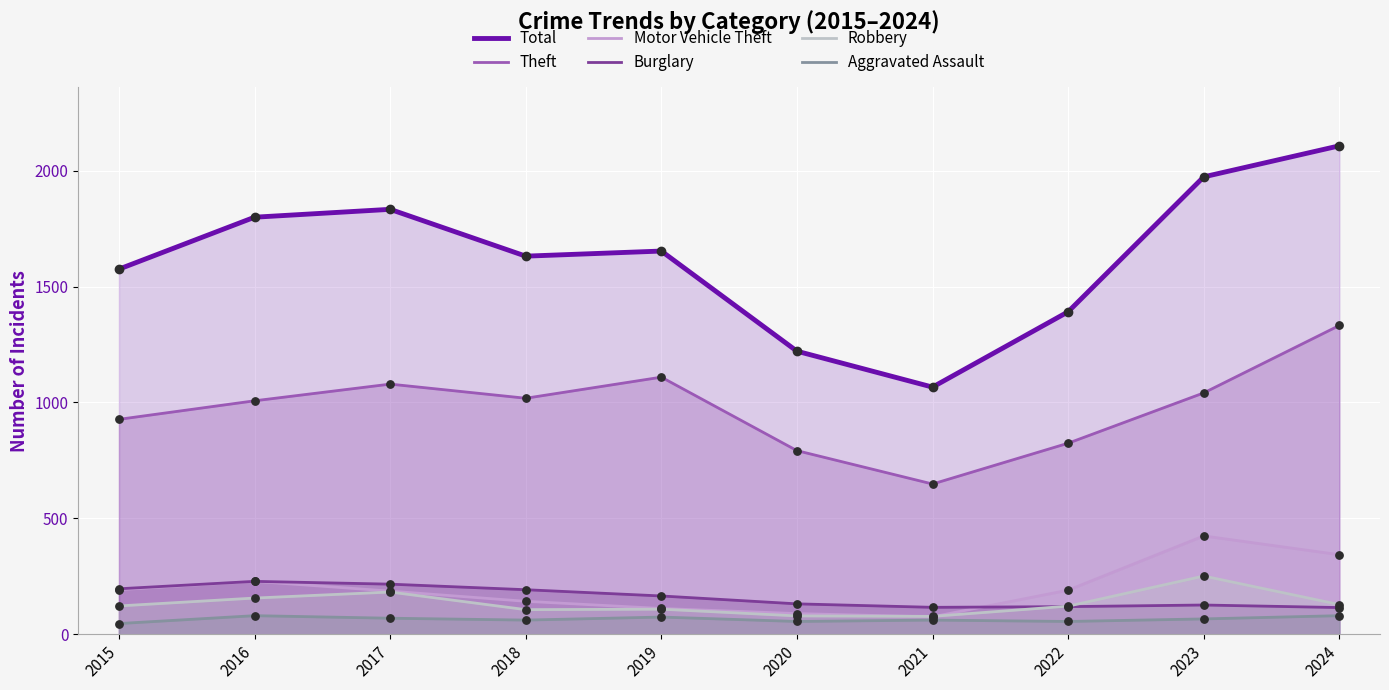

At which category is the sum across all series the highest?

2024